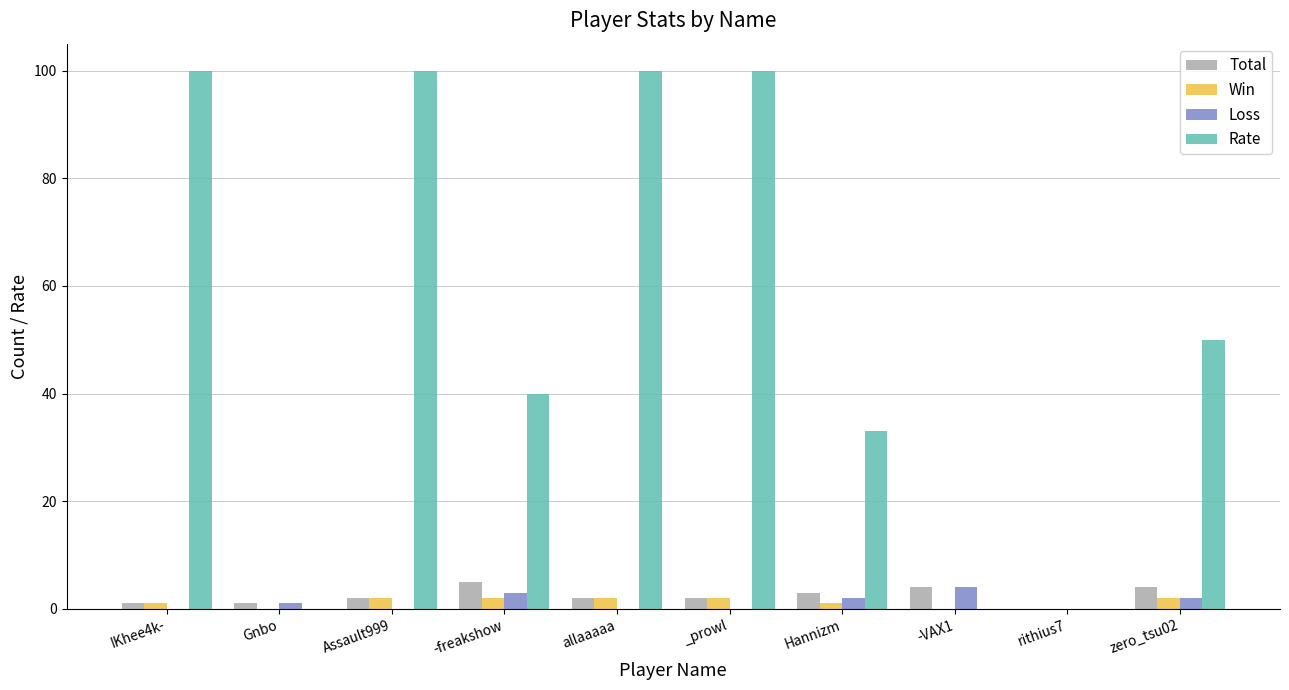

Is the value of Rate at _prowl greater than the value of Loss at _prowl?

Yes